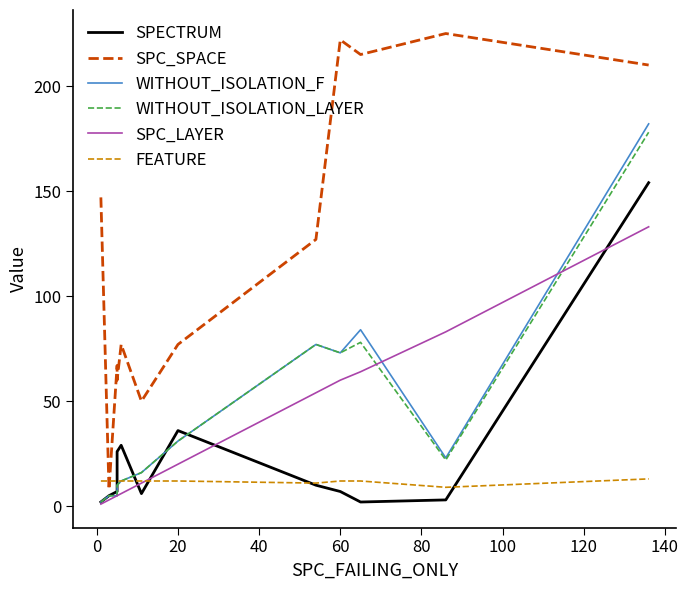

What is the maximum value for WITHOUT_ISOLATION_F?

182